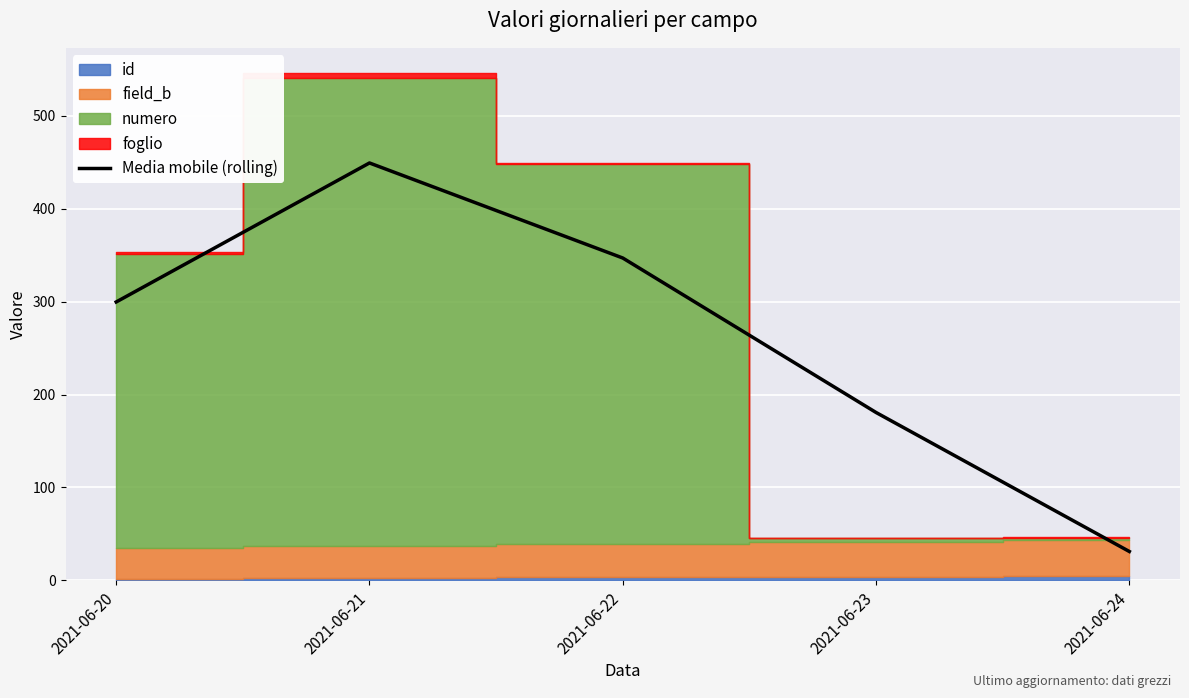

At which category does the chart reach its minimum across all series?

2021-06-24